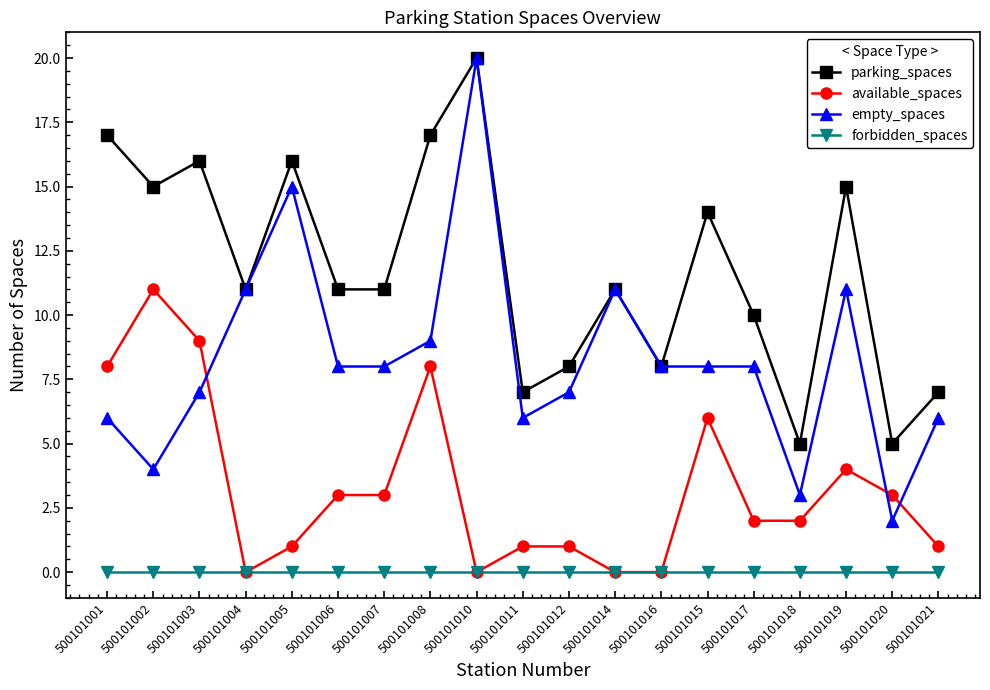

How many categories are shown in the chart?

19